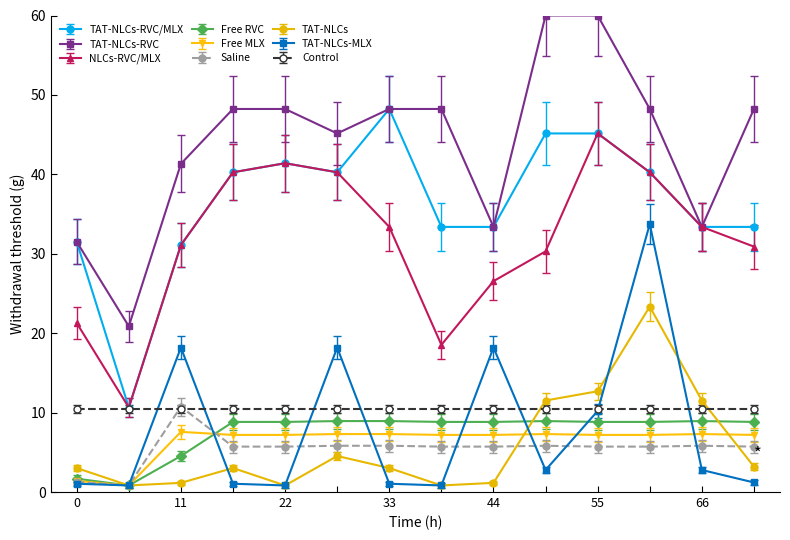

At how many categories does at least one series exceed 39?

10